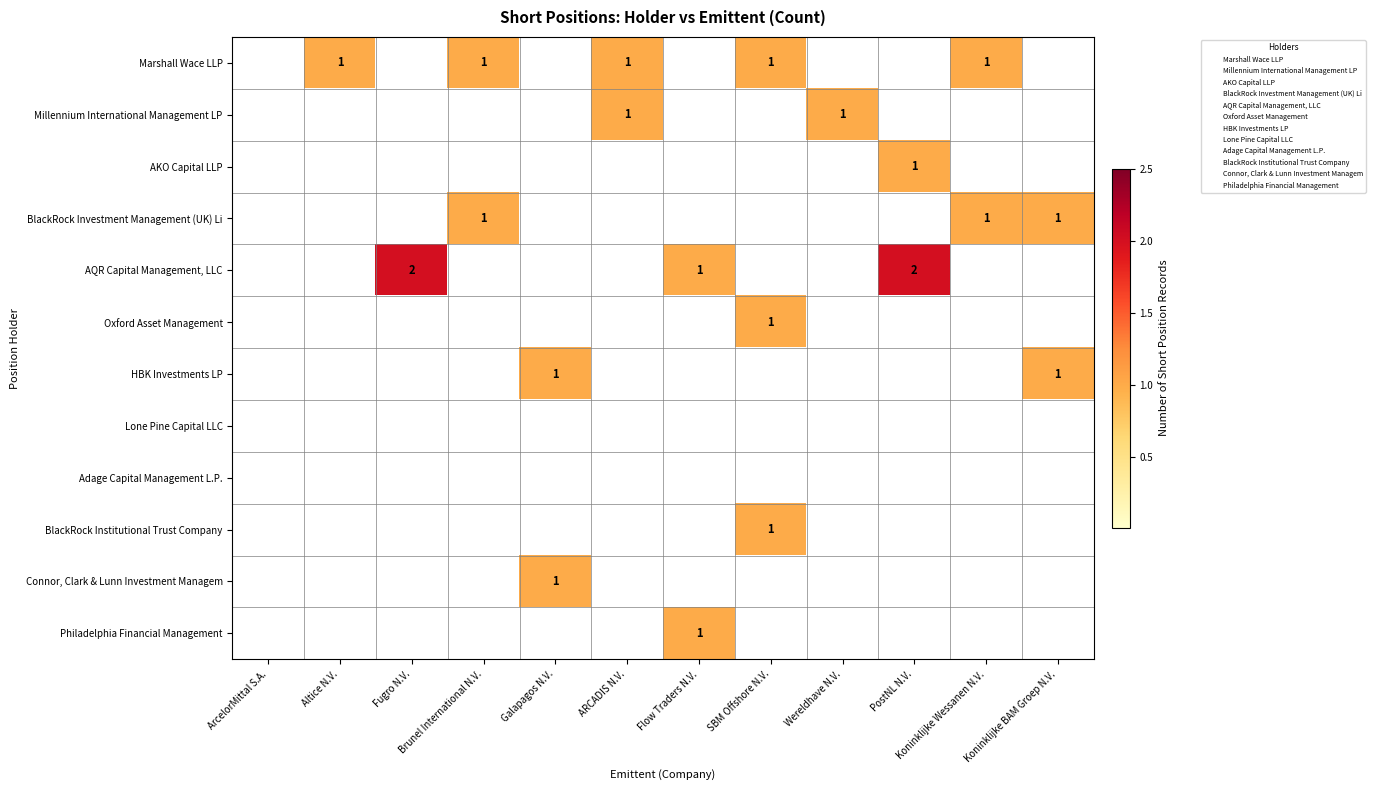

At how many categories does at least one series exceed 0?

11